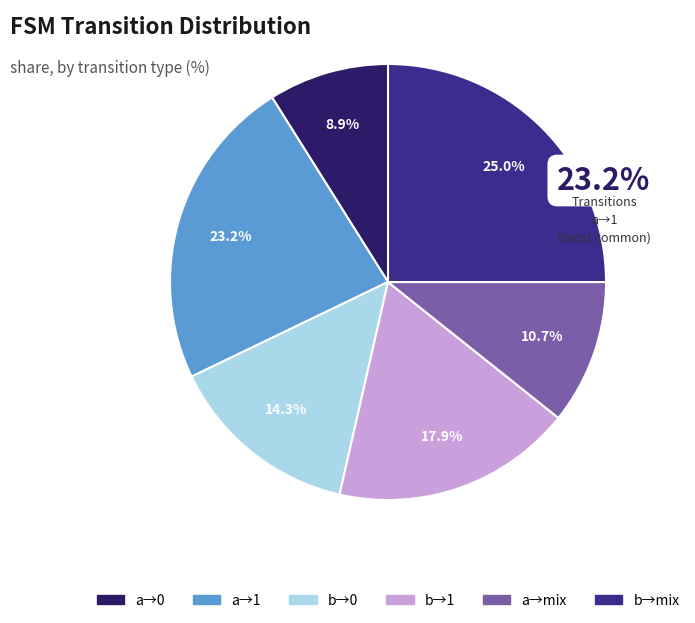

Is there a majority slice in this chart?

No